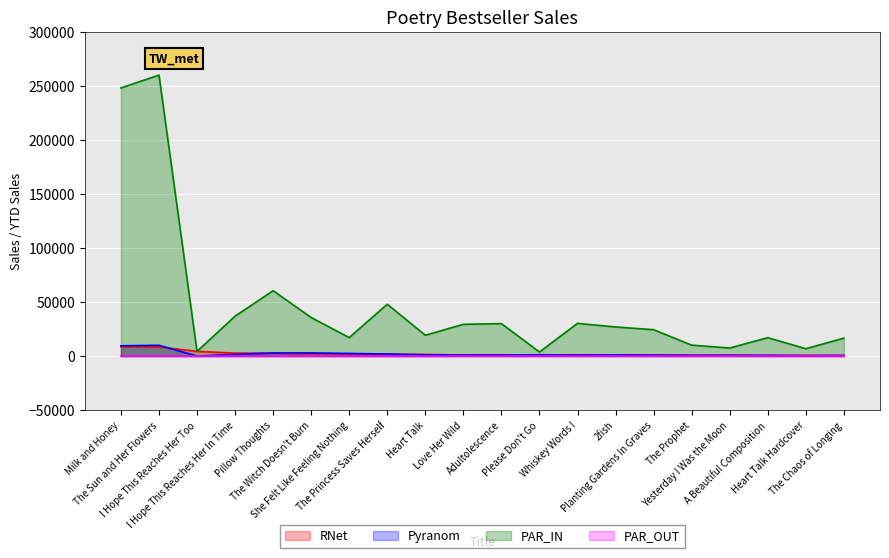

How many interior local peaks does the Pyranom series have?

5